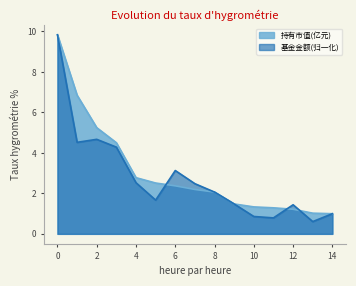

True or false: 持有市值(亿元) has a value of 1.2 at 12.

True